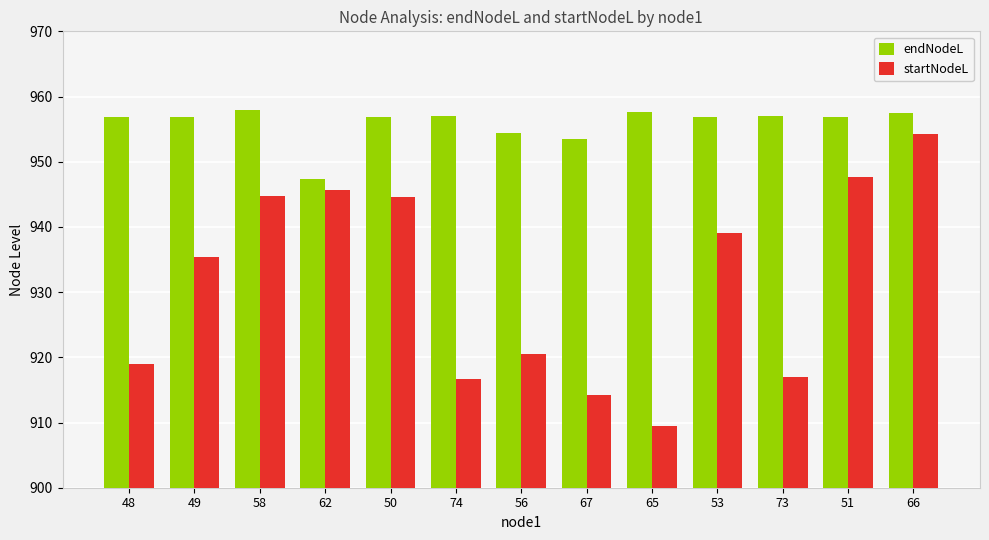

True or false: startNodeL has a value of 939.1 at 53.

True